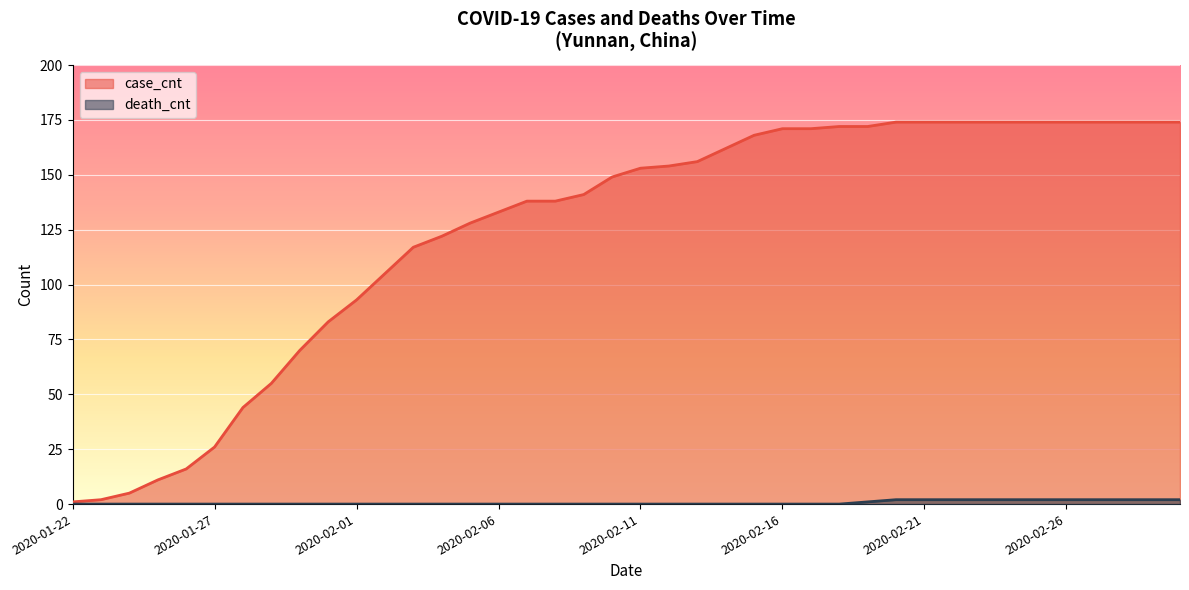

True or false: death_cnt and case_cnt cross at least once.

False